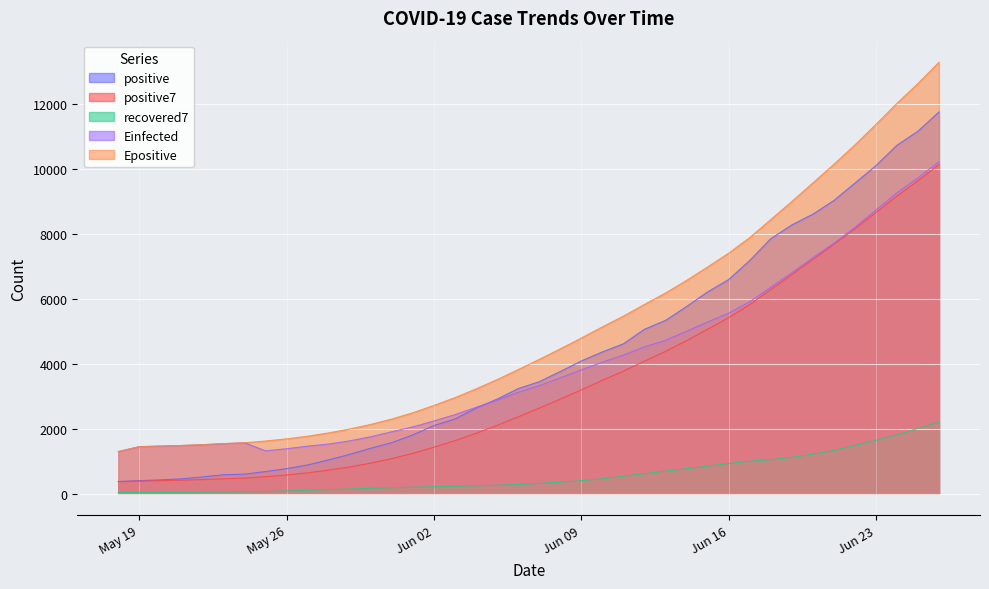

What is the minimum value for Epositive?

1298.7